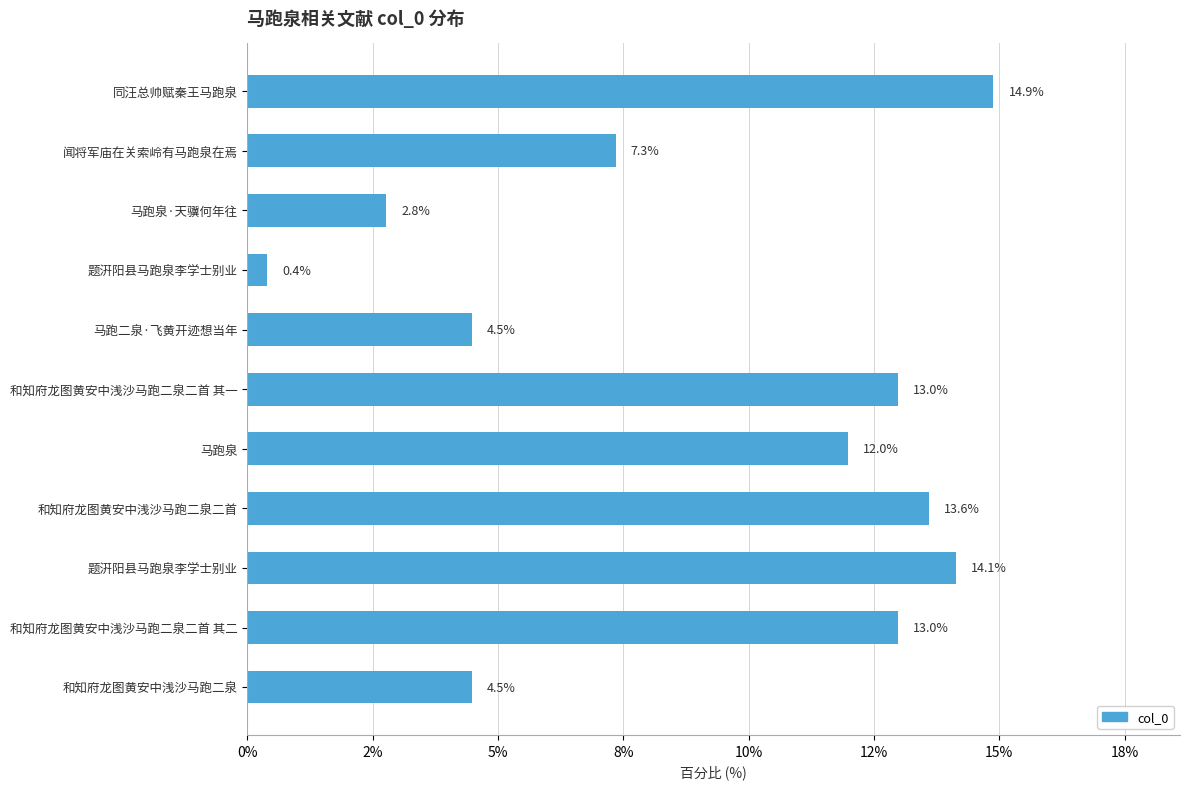

Are the bars horizontal?

Yes